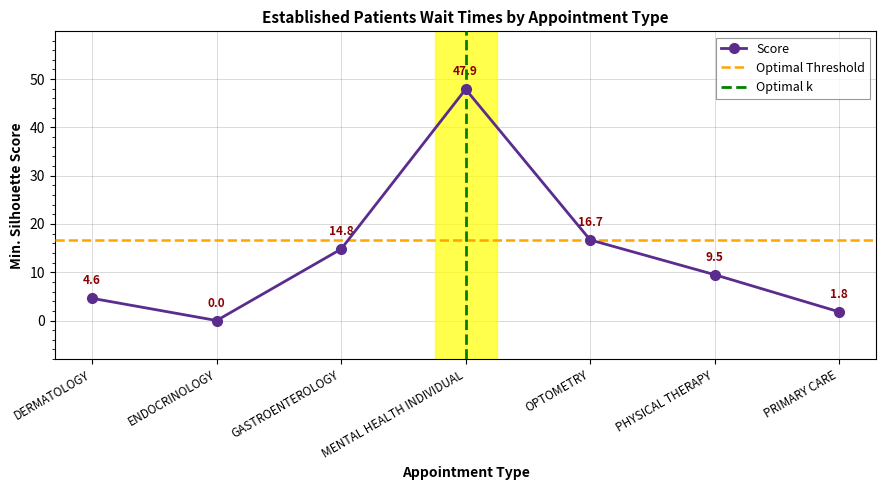

Which has a higher value, GASTROENTEROLOGY or PHYSICAL THERAPY?

GASTROENTEROLOGY